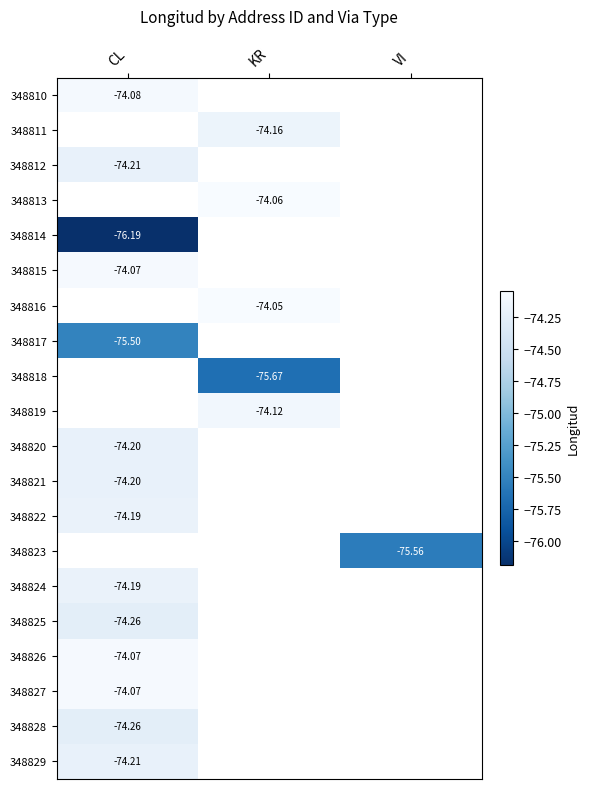

Is the value of 348818 at KR greater than the value of 348820 at CL?

No